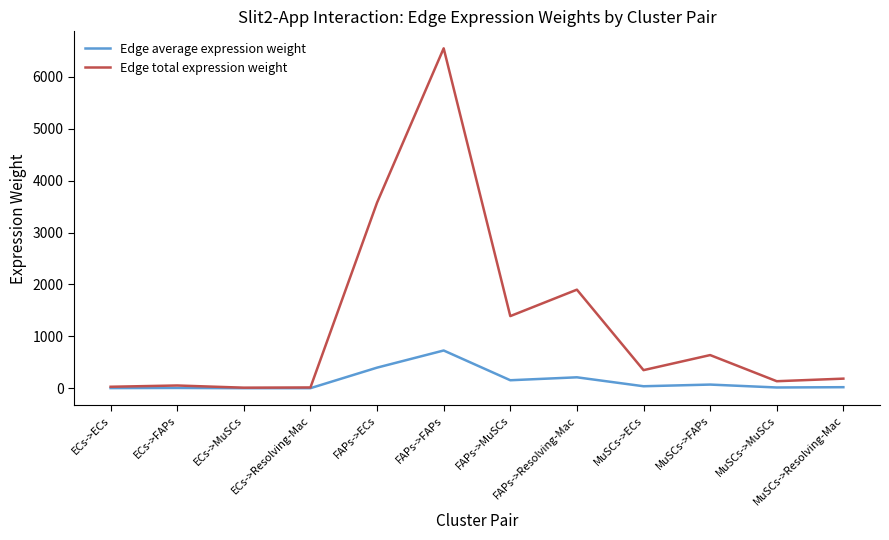

What is the smallest value displayed?

1.3